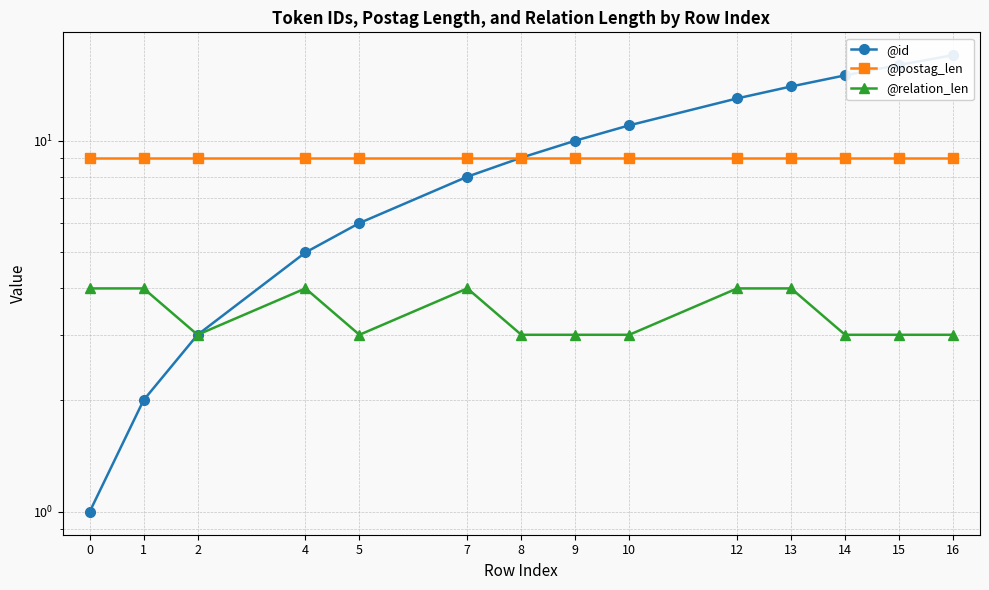

The value of @relation_len at 14 is 5. True or false?

False